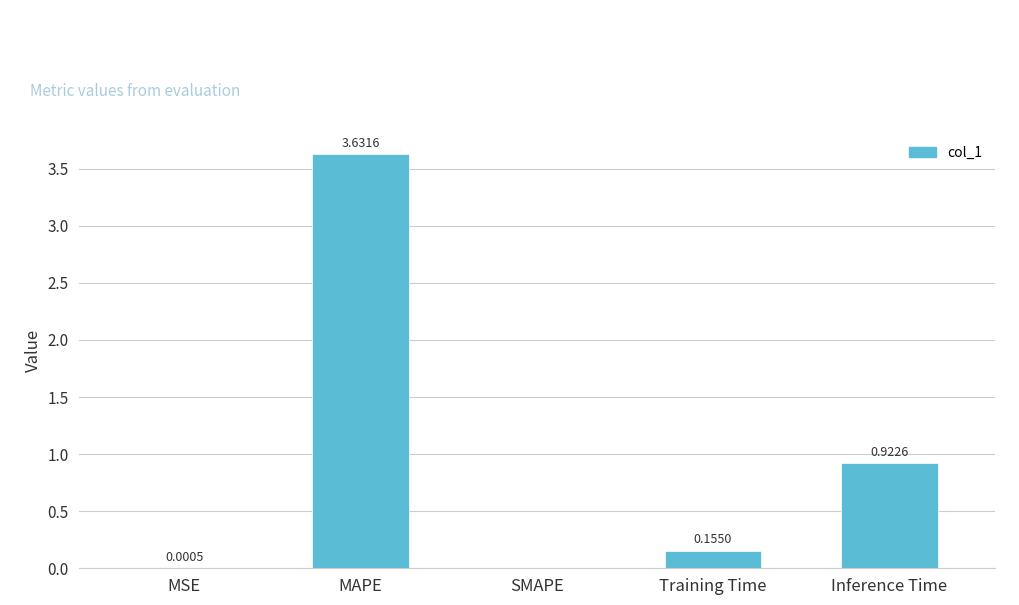

At which label is the value closest to 1?

Inference Time